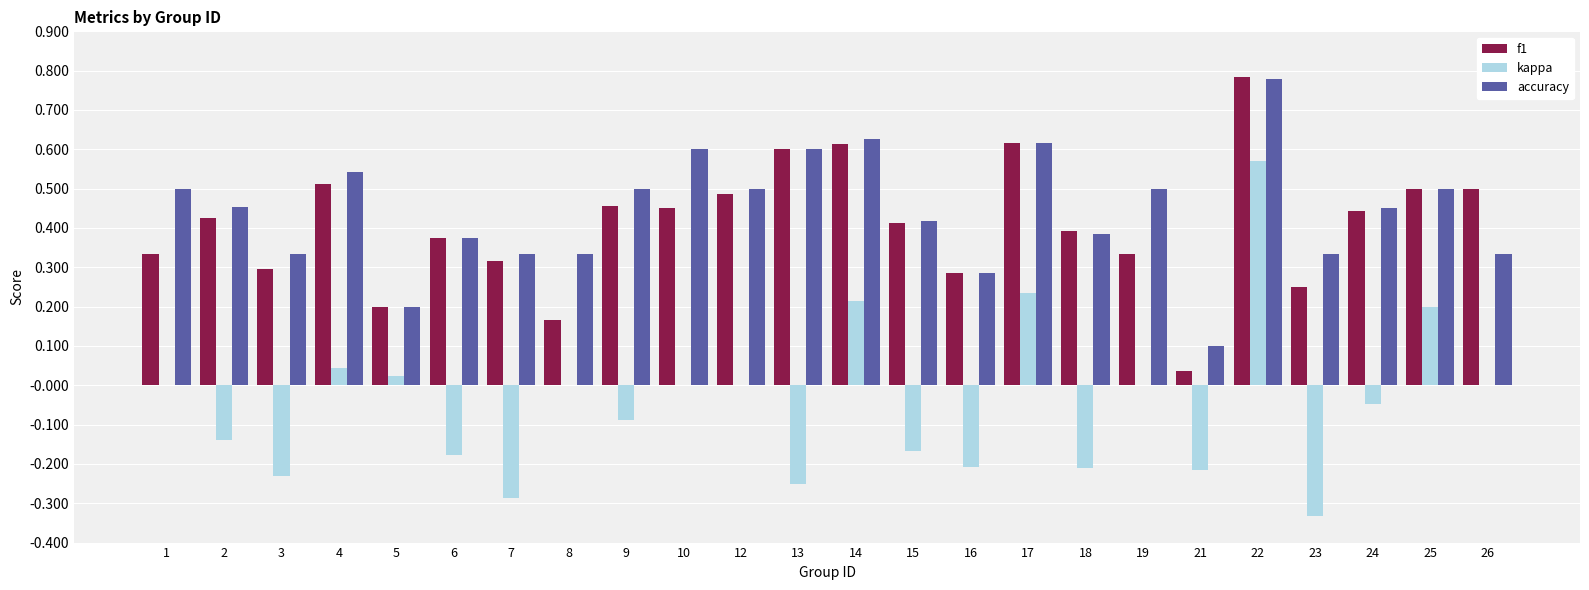

At which category is the sum across all series the highest?

22